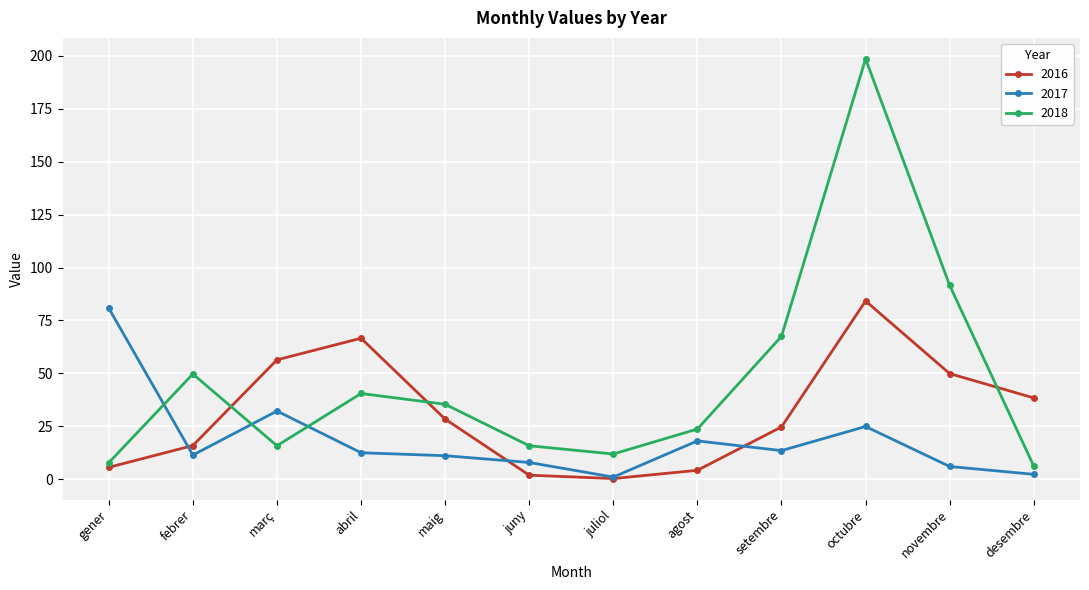

True or false: 2016 has a value of 39.4 at març.

False